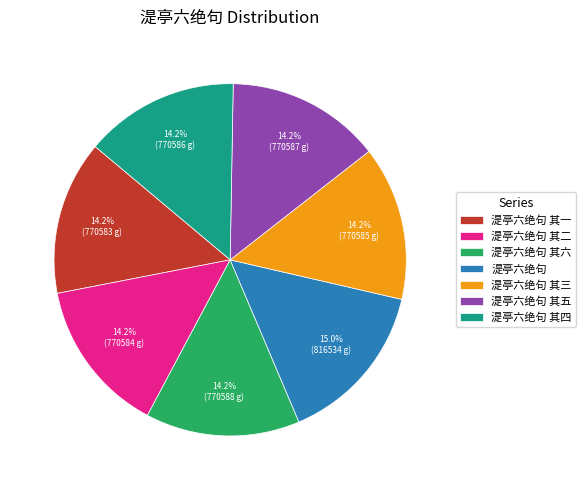

Is there any slice that represents more than half of the pie?

No